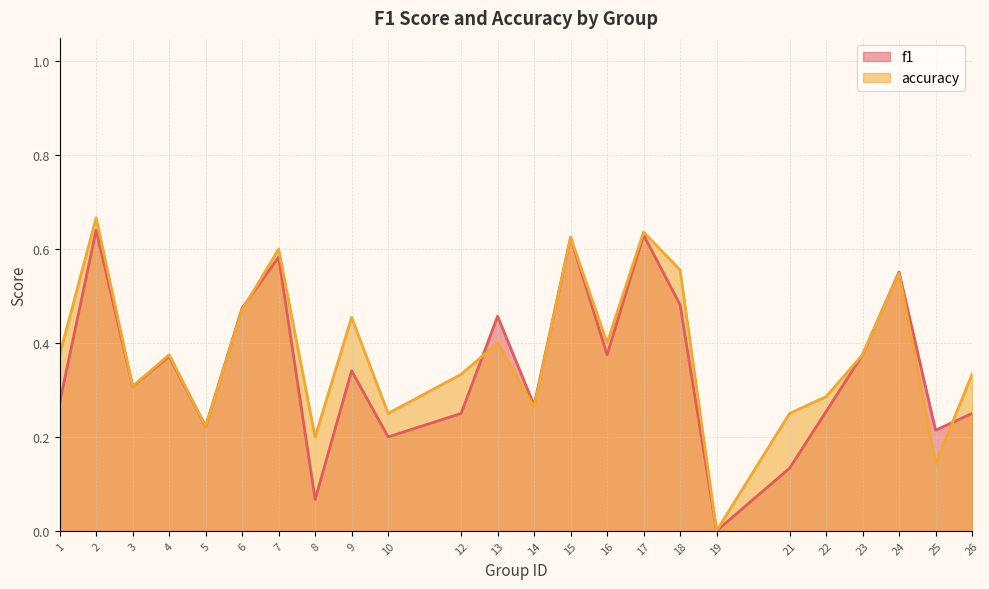

Reading left to right, list all the values displayed in this chart.

f1: 0.3	0.6	0.3	0.4	0.2	0.5	0.6	0.1	0.3	0.2	0.2	0.5	0.3	0.6	0.4	0.6	0.5	0.0	0.1	0.3	0.4	0.6	0.2	0.2
accuracy: 0.4	0.7	0.3	0.4	0.2	0.5	0.6	0.2	0.5	0.2	0.3	0.4	0.3	0.6	0.4	0.6	0.6	0.0	0.2	0.3	0.4	0.5	0.1	0.3